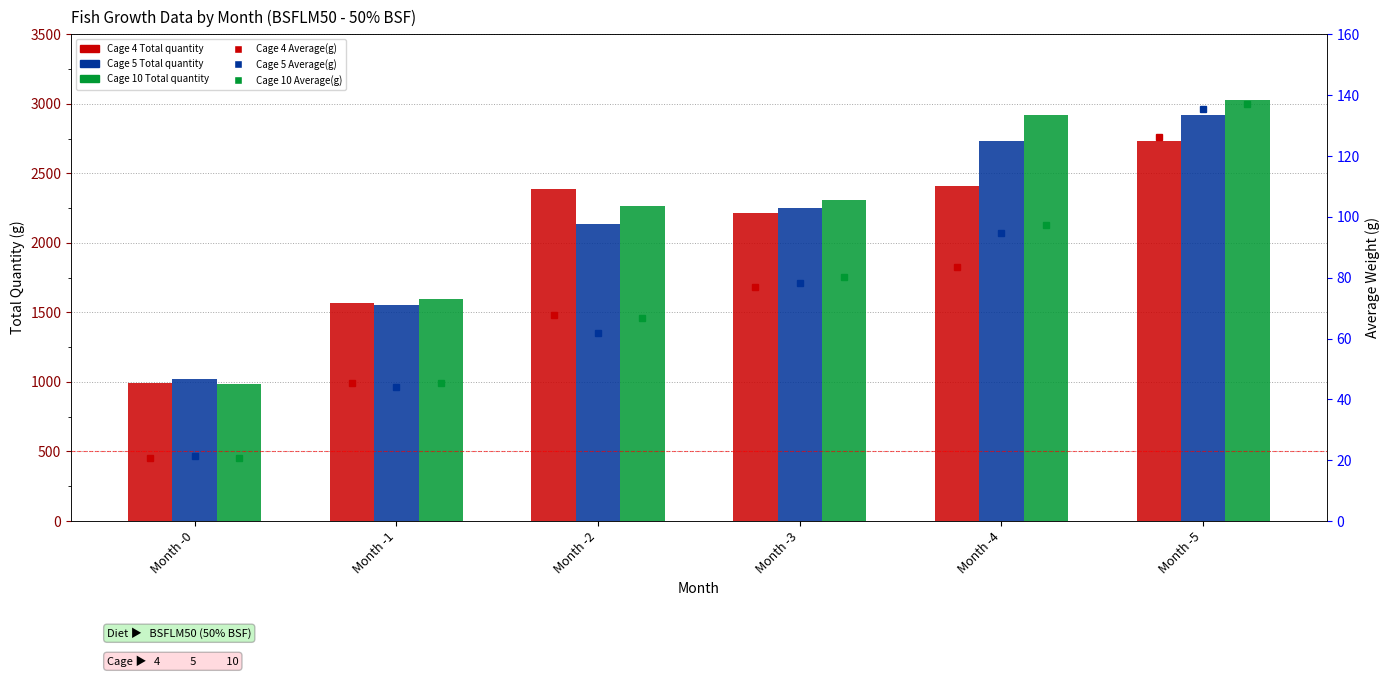

Where is Cage 5 Average(g) nearest to the value 78?

Month -3